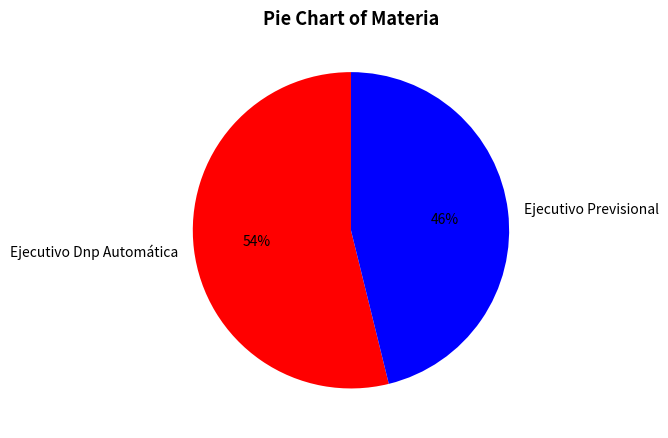

Rank the categories by value from highest to lowest.

Ejecutivo Dnp Automática, Ejecutivo Previsional